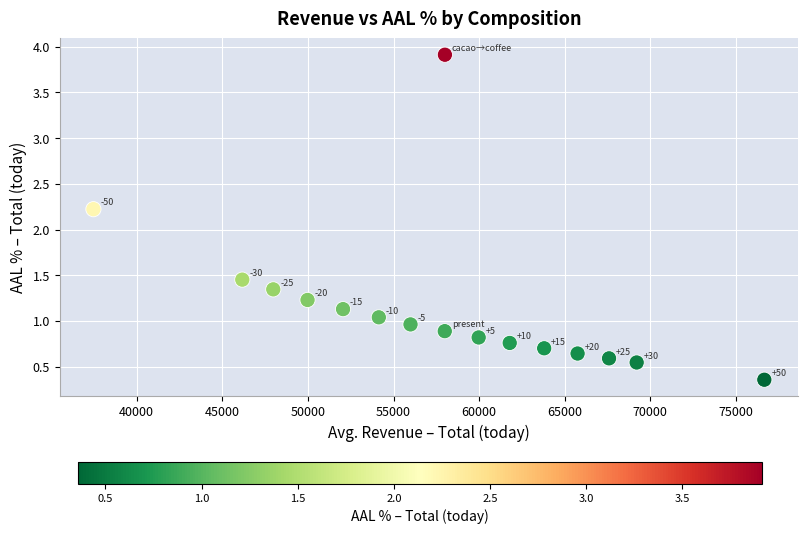

What is the range of Y values (max minus min)?

3.6